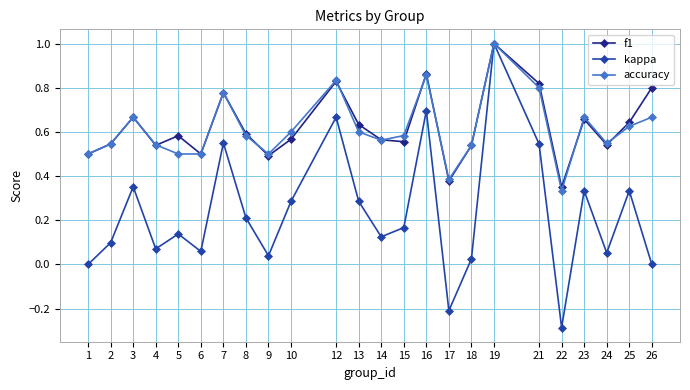

At which category does f1 reach its first local peak?

3